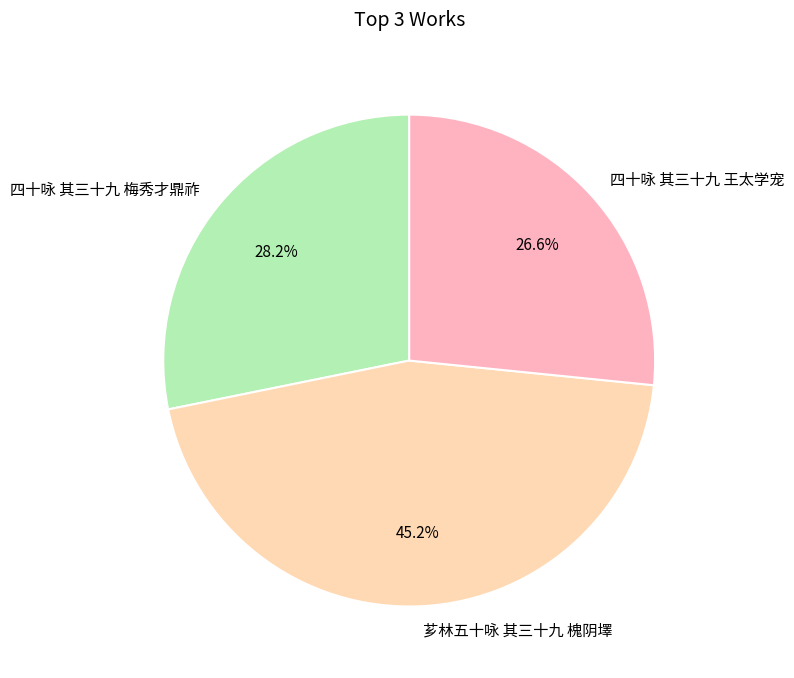

How many slices are in this pie chart?

3